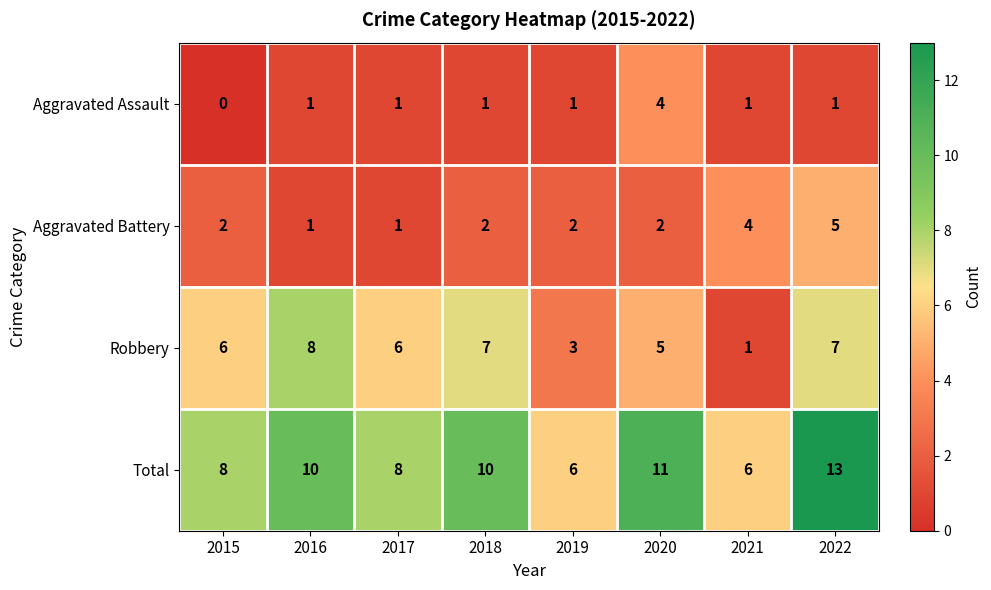

What is the difference between the maximum and minimum values in the Robbery series?

7